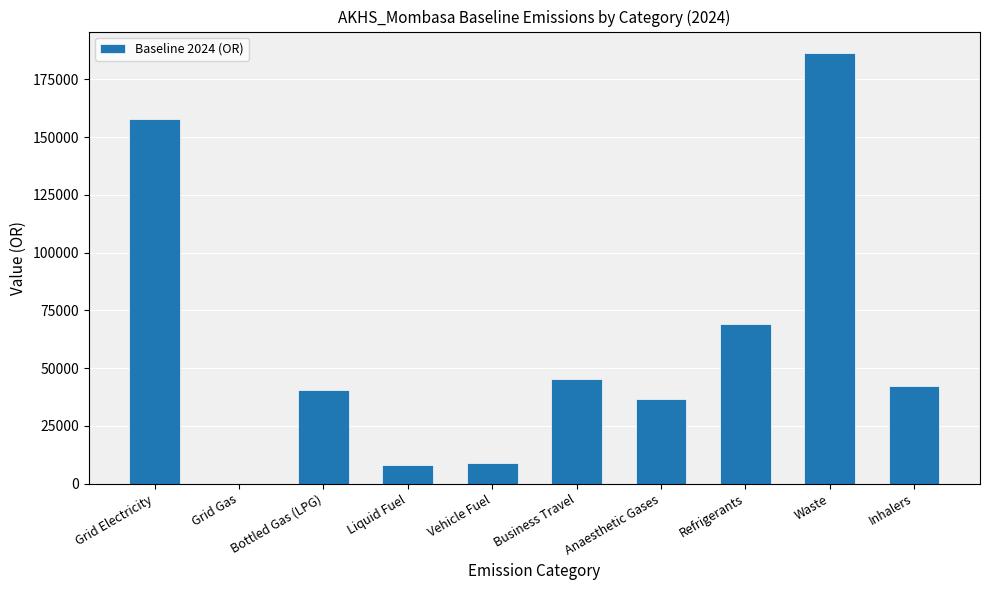

What is the sum of the values at Vehicle Fuel and Anaesthetic Gases?

45438